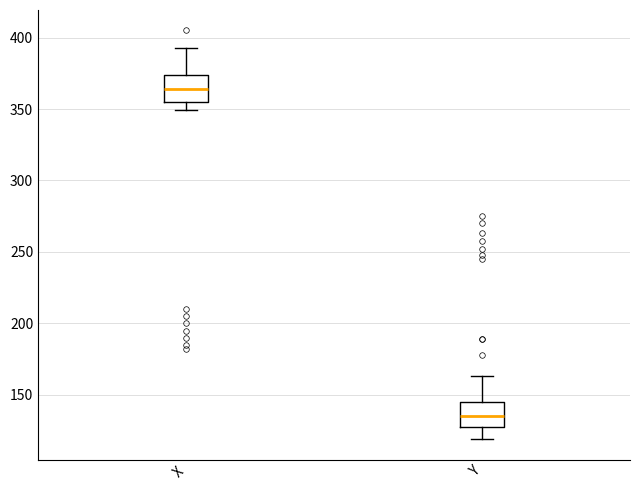

Reading left to right, read every box against the y-axis: the position of its median line, the range the box covers, and the ends of its whiskers. The values are not printed on the chart, so give them approximately, as read against the axis.

X: median 365, box 355 to 375, whiskers 350 to 395
Y: median 135, box 125 to 145, whiskers 120 to 165